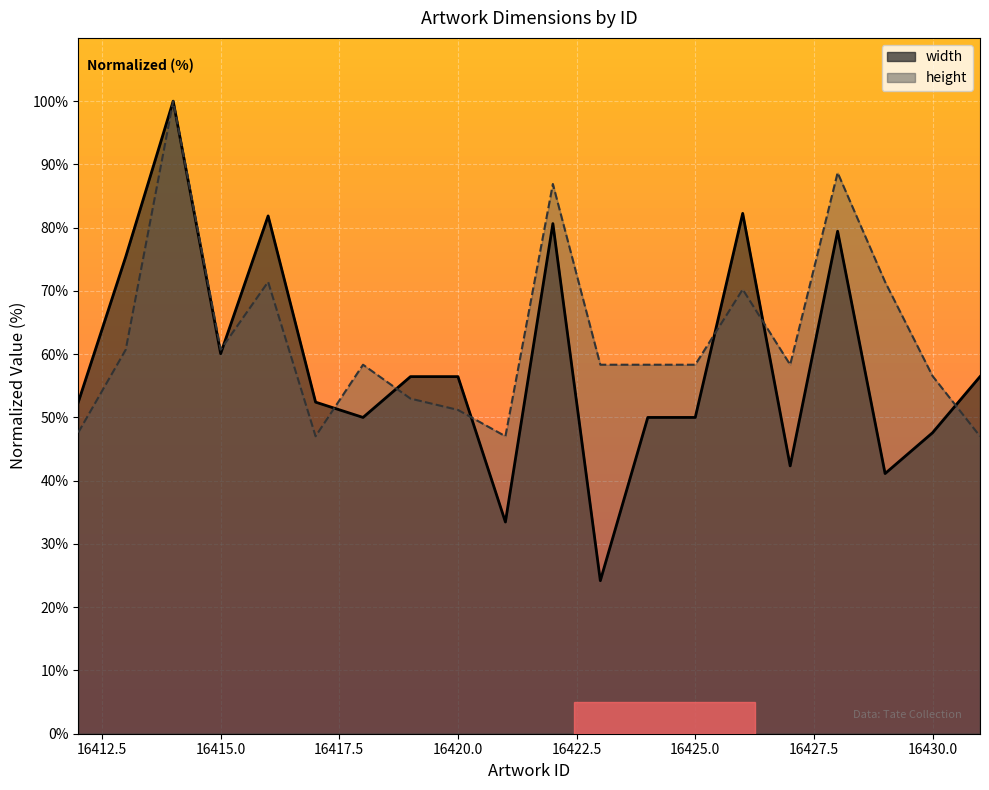

At which category does the chart reach its minimum across all series?

16423